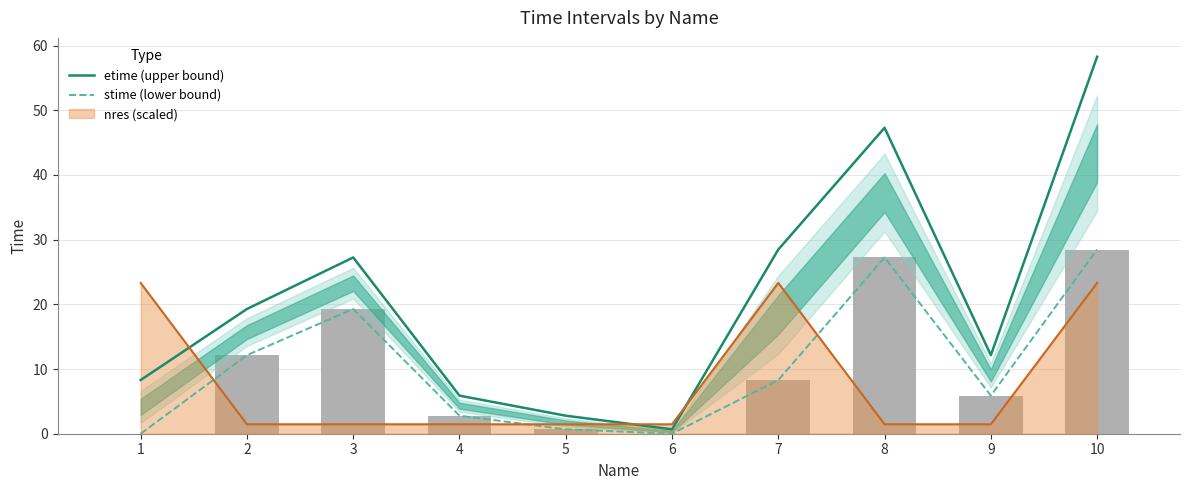

Which series has the widest spread of values?

etime (upper bound)